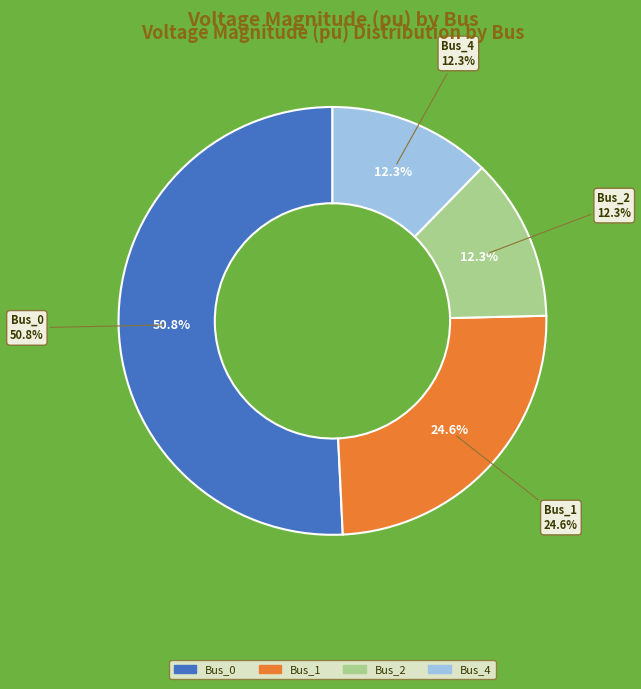

True or false: Bus_1 accounts for 30% of the total.

False